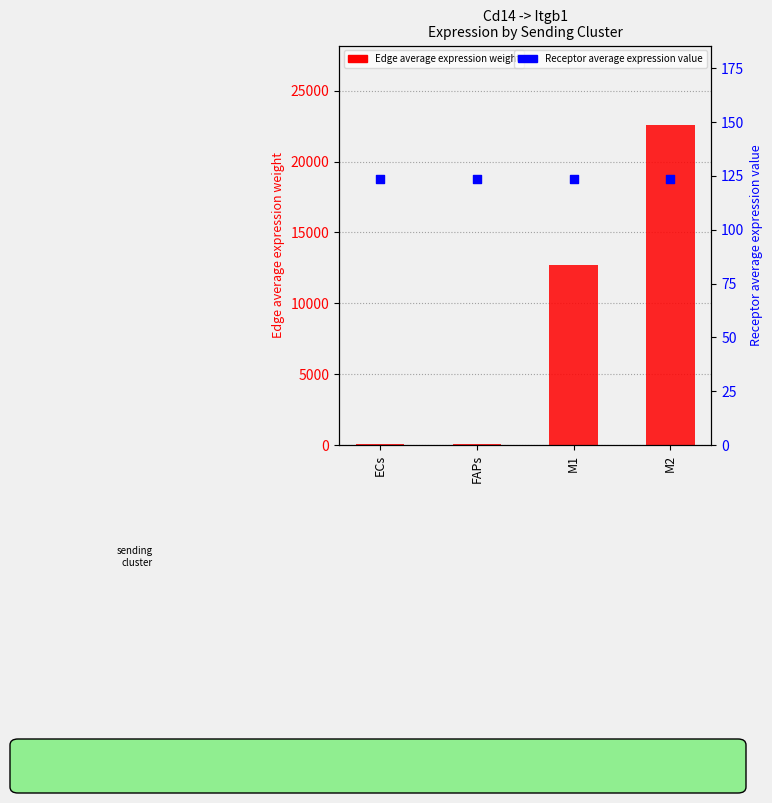

What is the total value across all series at M2?

22670.5